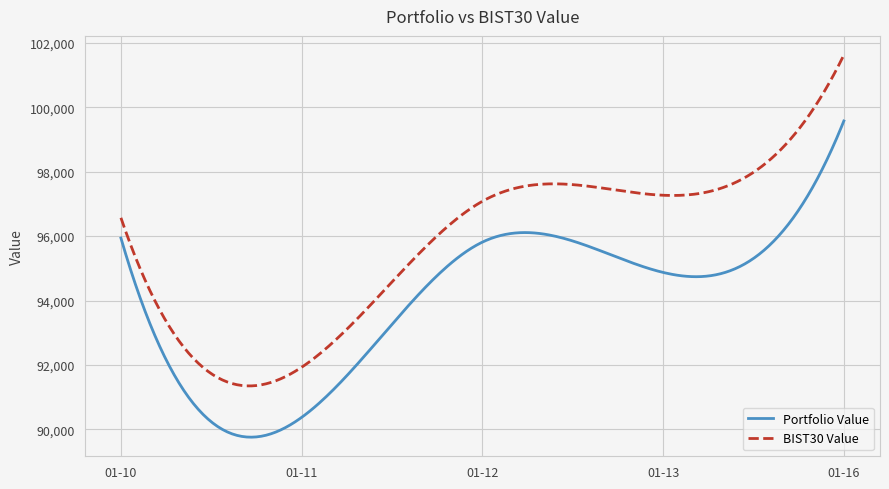

What is the minimum value shown in the chart?

89760.1